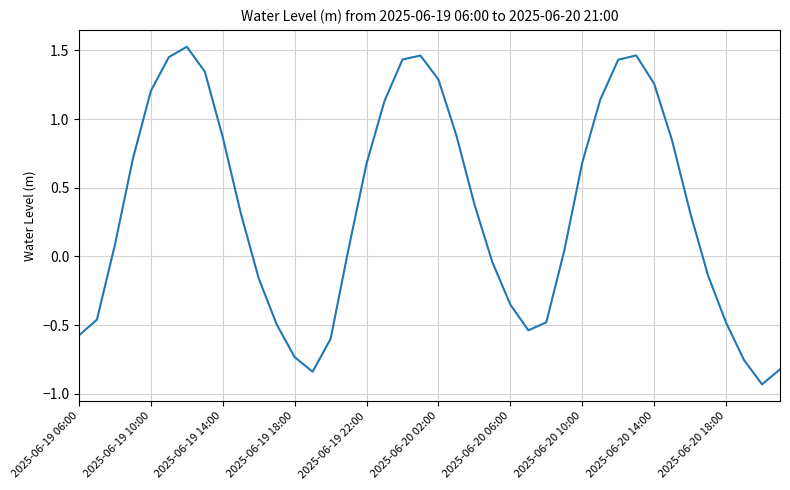

How many values are above zero?

24